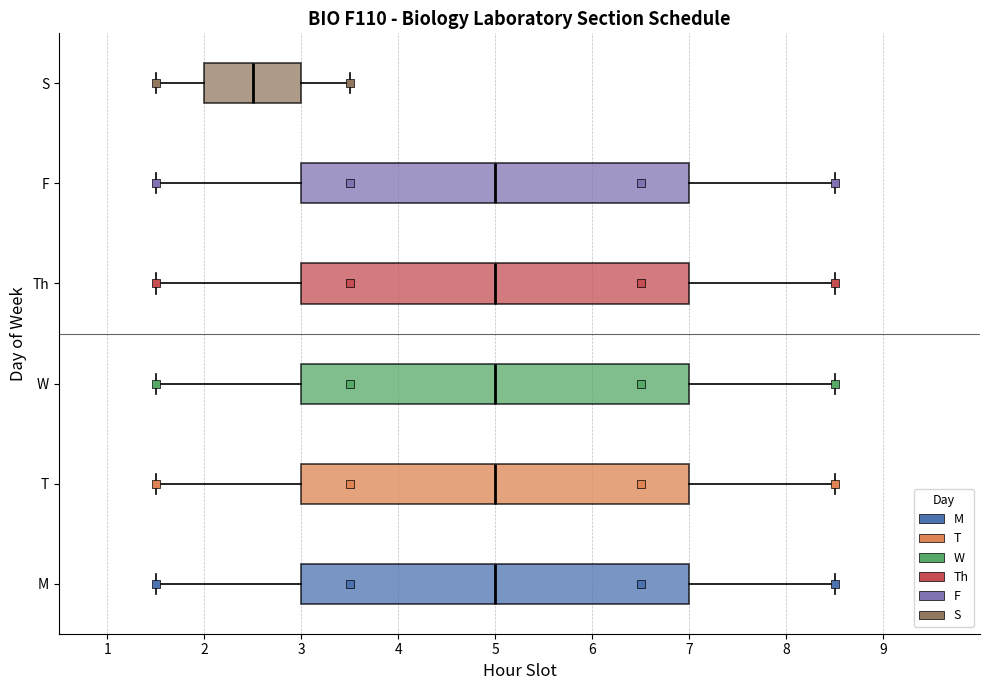

Where is the left edge of the box for Th on the x-axis? The values are not printed on the chart, so give them approximately, as read against the axis.

3.0